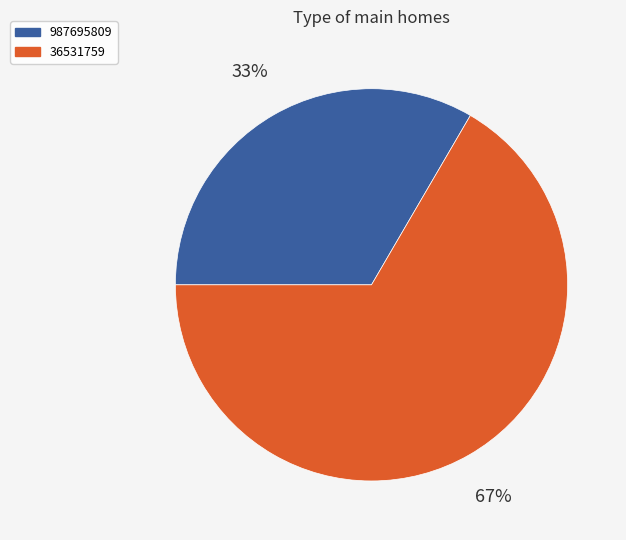

What percentage is the 987695809 slice, to the nearest percent?

33%